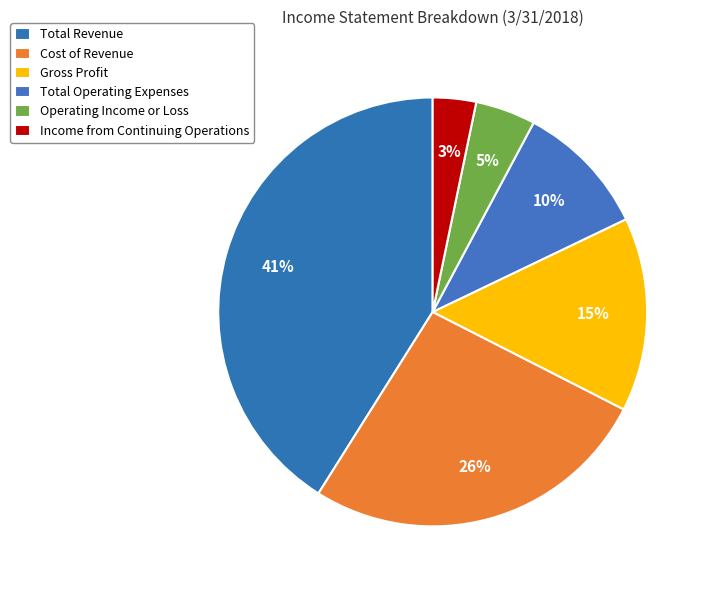

Which has a higher value, Total Operating Expenses or Gross Profit?

Gross Profit